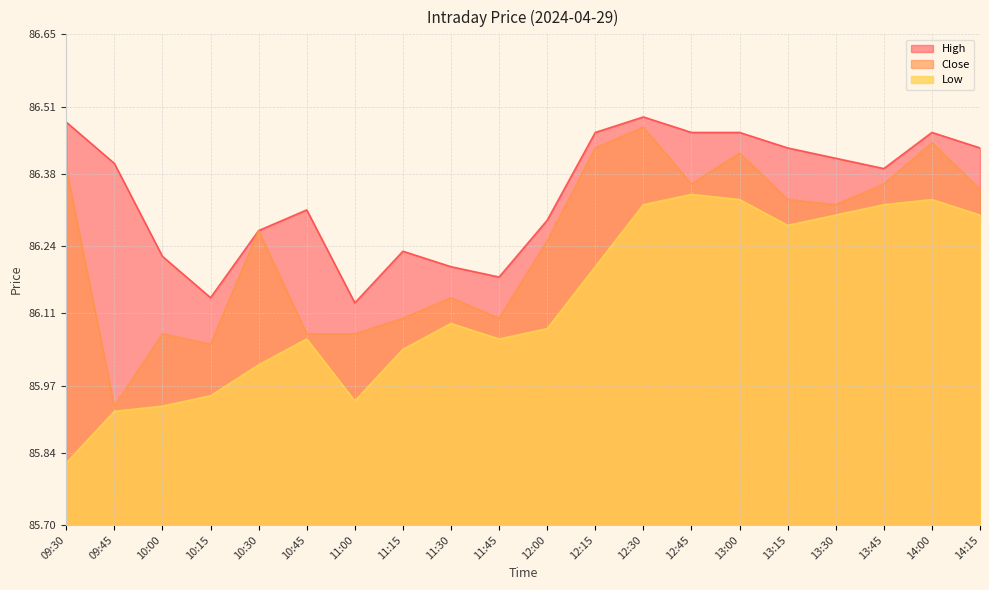

True or false: Low and Close cross at least once.

False